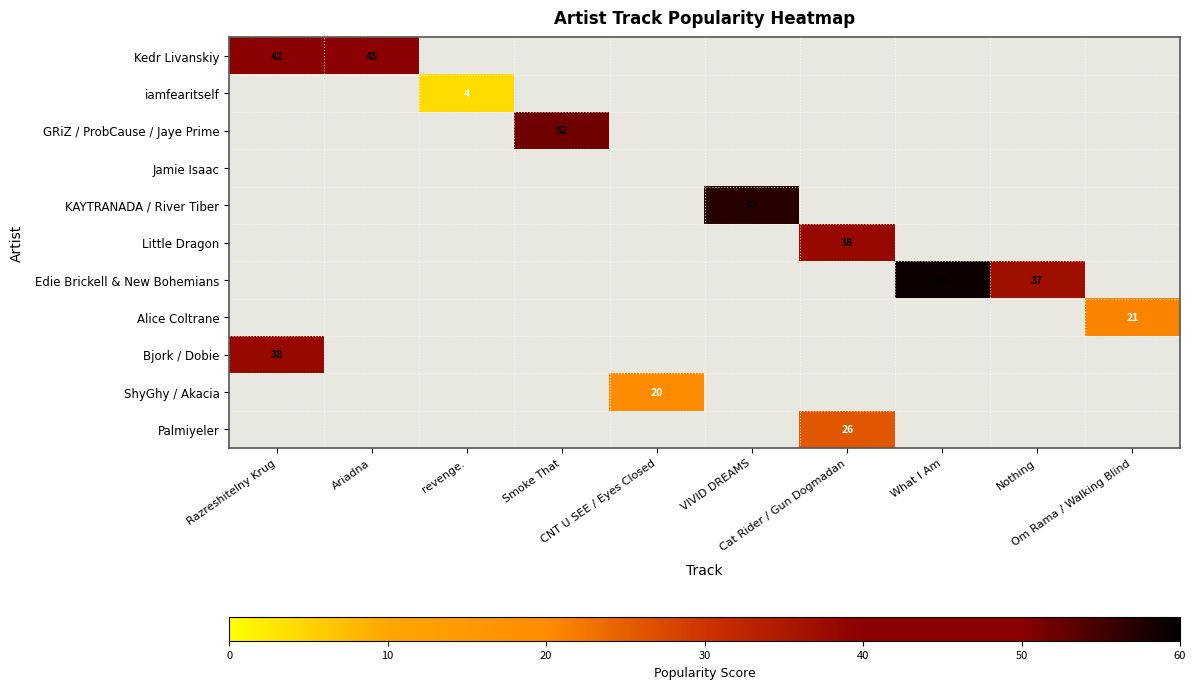

Count the number of data series in this chart.

11